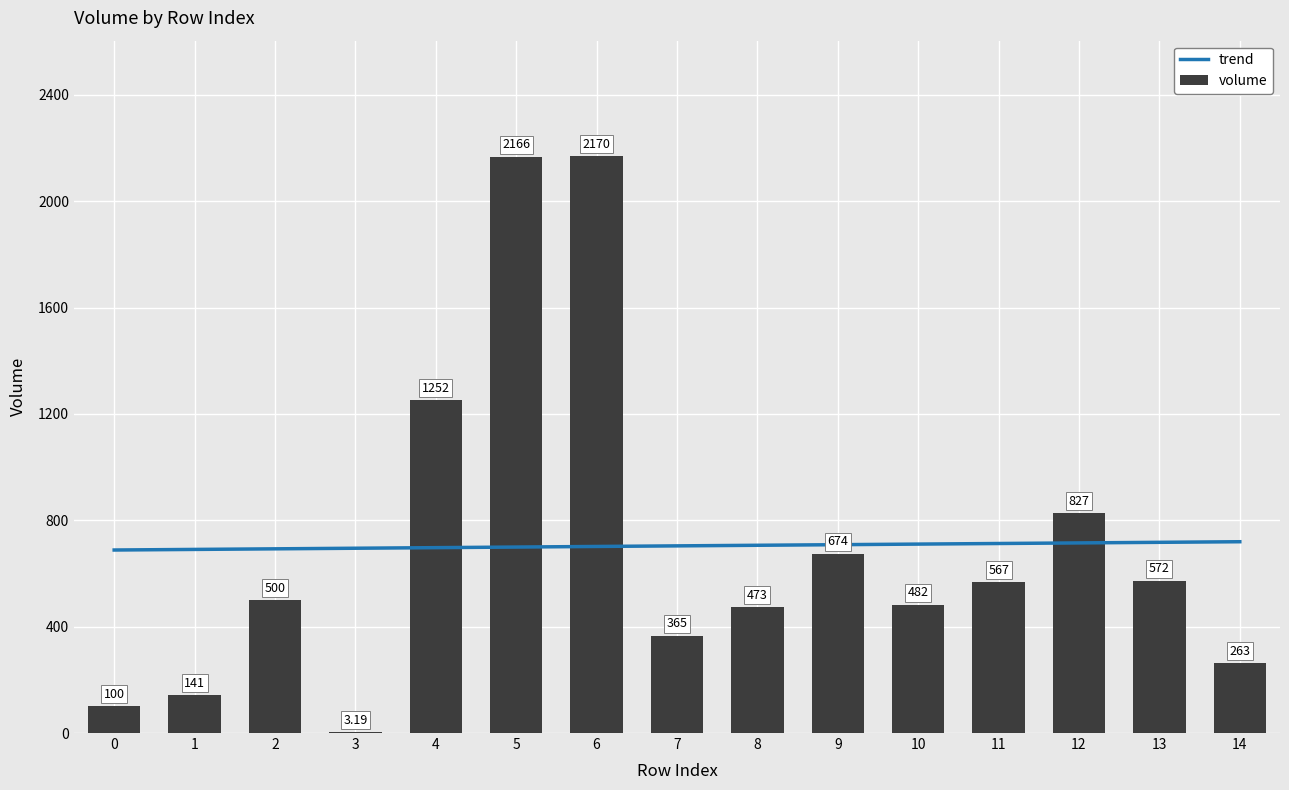

At which category is the sum across all series the highest?

6